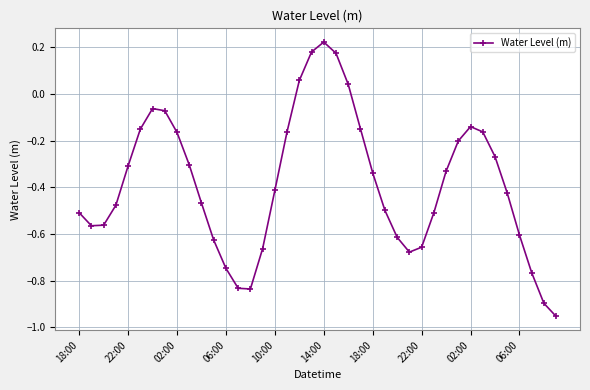

How many points are lower than both their immediate neighbors (excluding endpoints)?

3